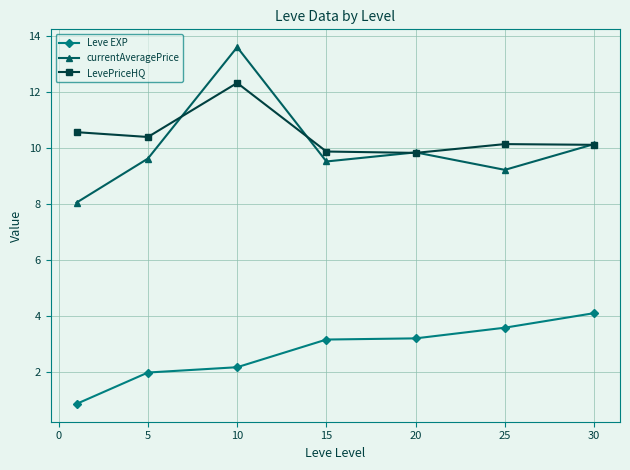

Which series has the largest range (max minus min)?

currentAveragePrice